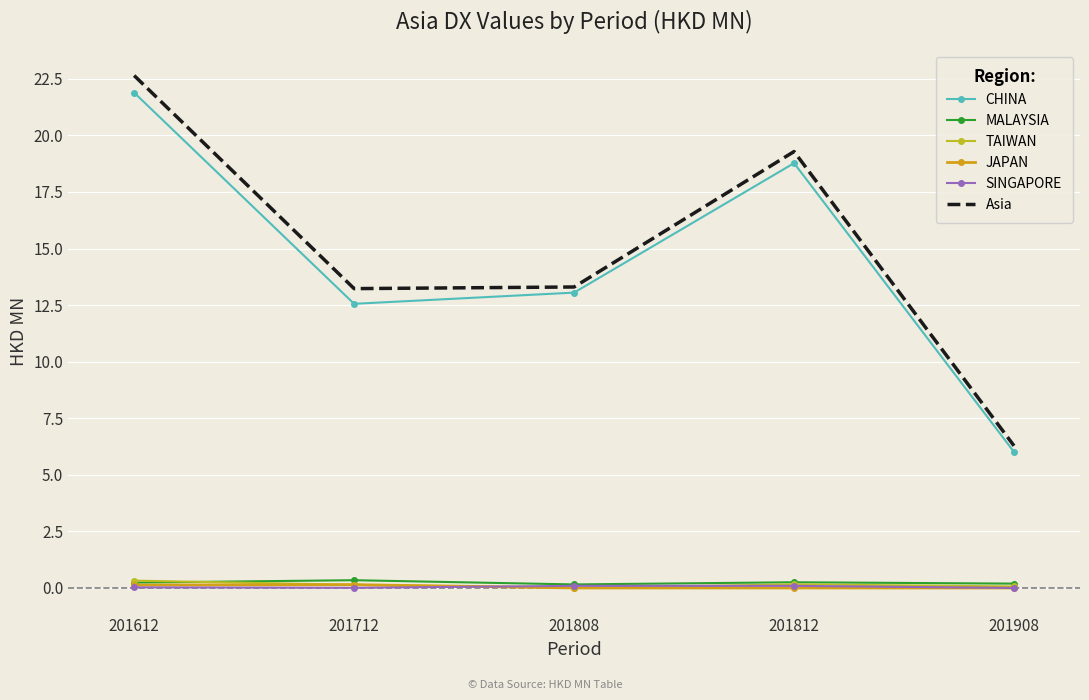

Which series changed the most between 201808 and 201812?

Asia